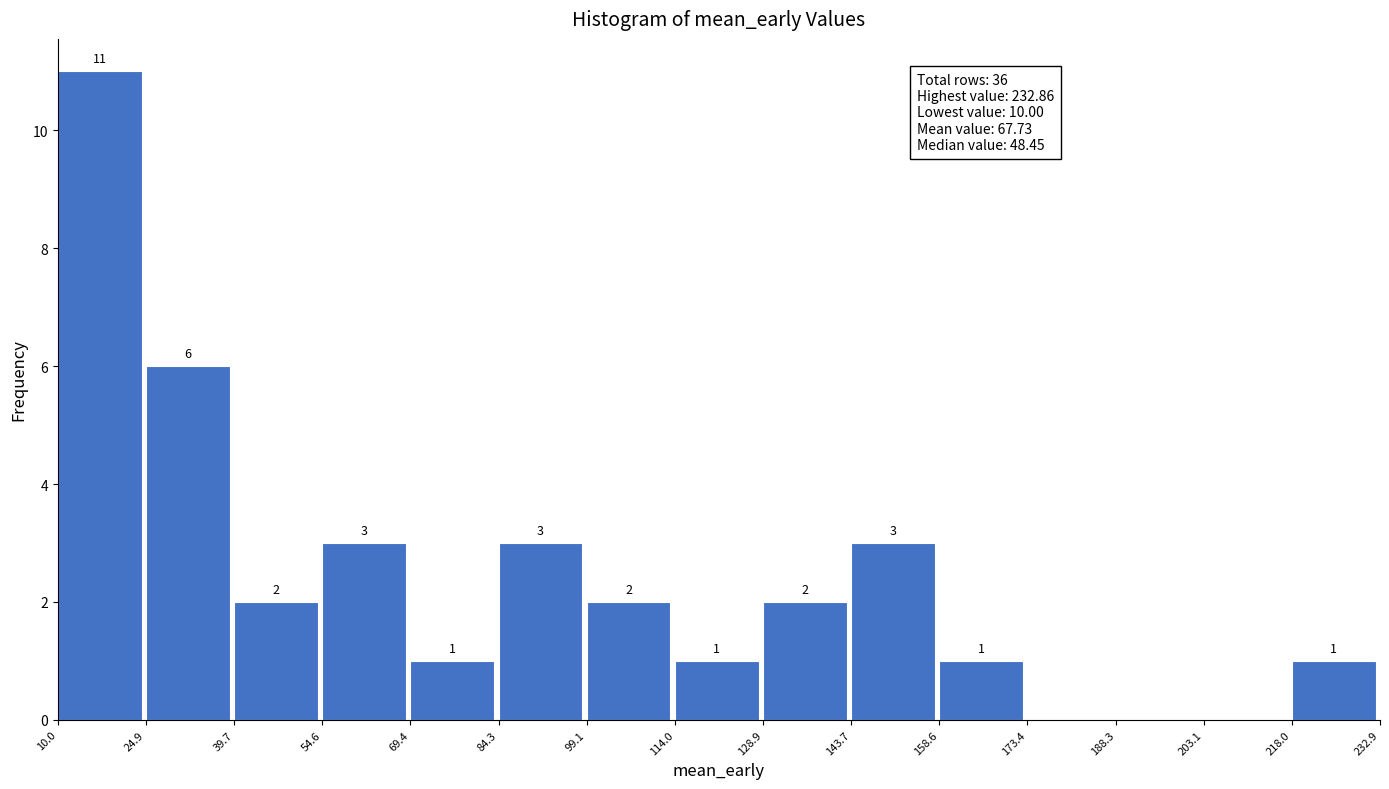

Over which range of the x-axis is the bar tallest?

10.0 to 24.9